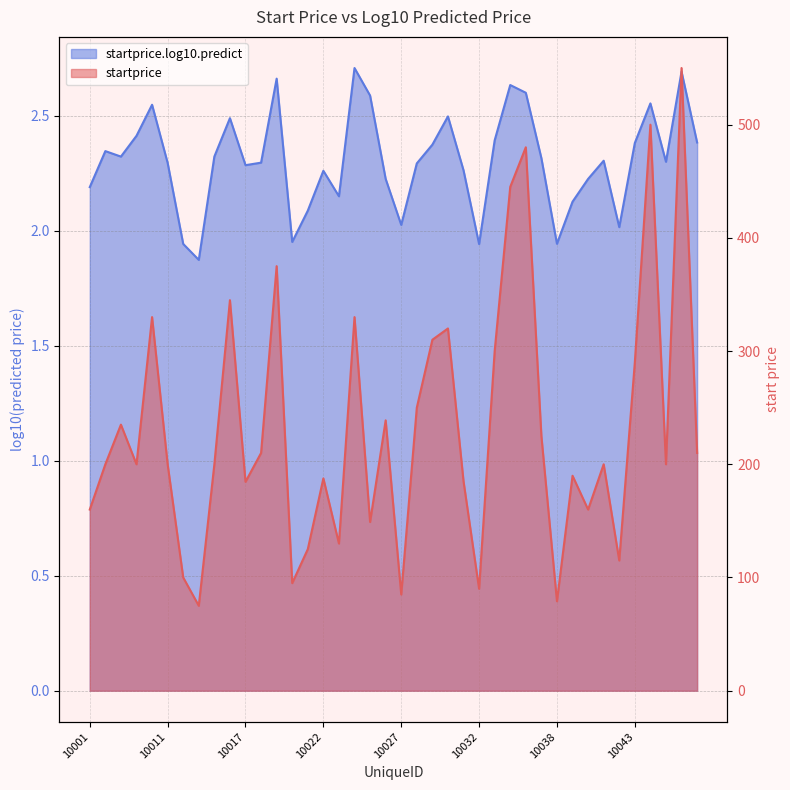

What is the value of the startprice point at the 5th from the left?

330.0